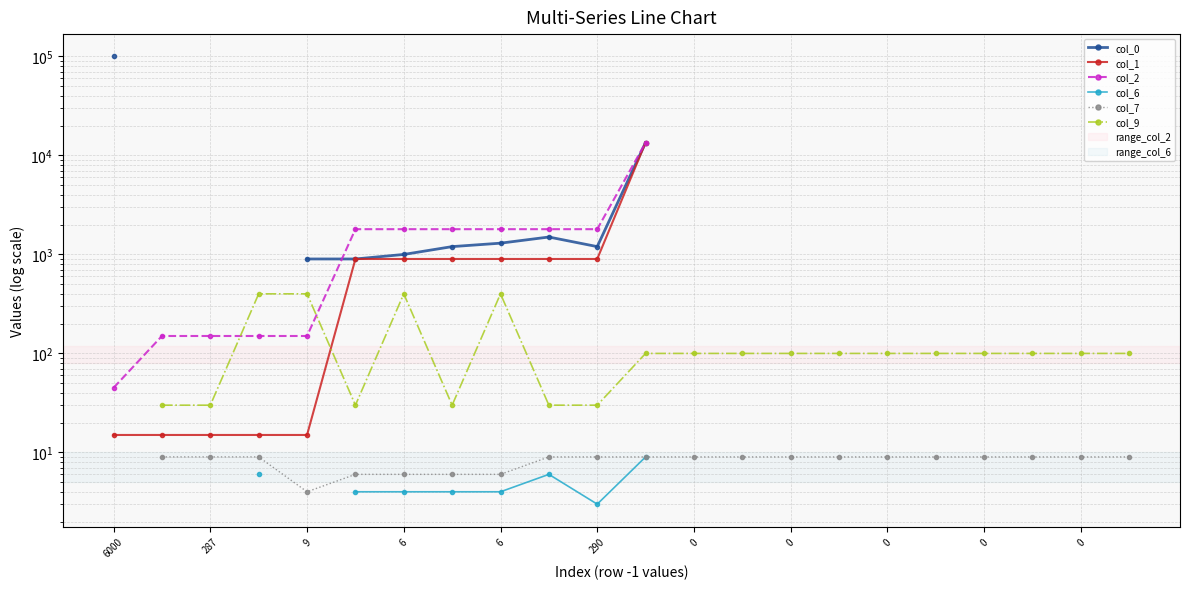

Which series has the widest spread of values?

col_0